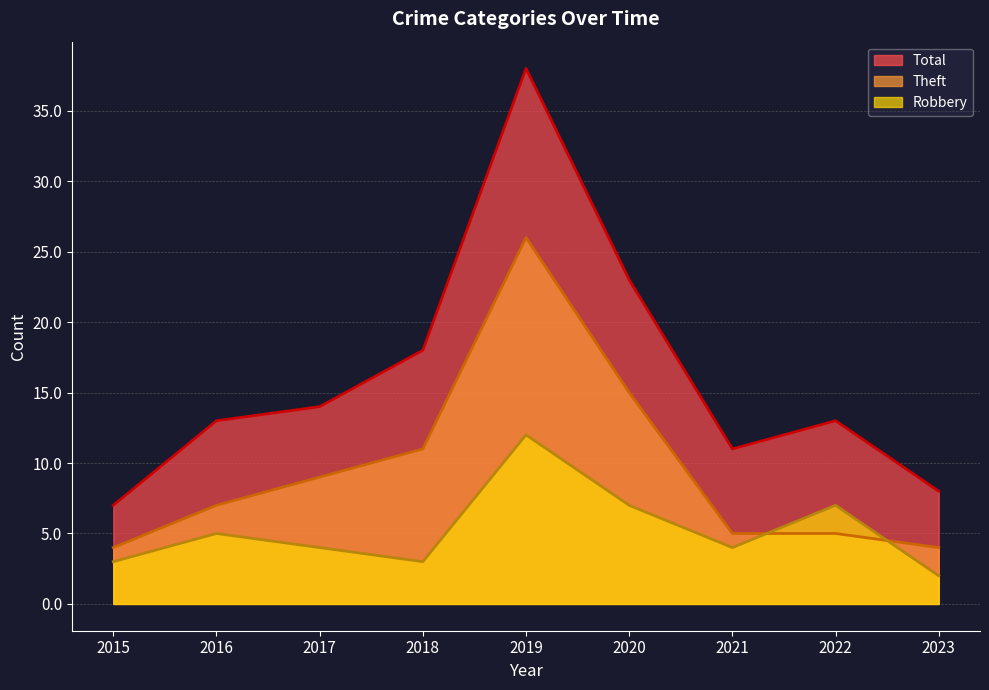

How many data points does each series have?

9